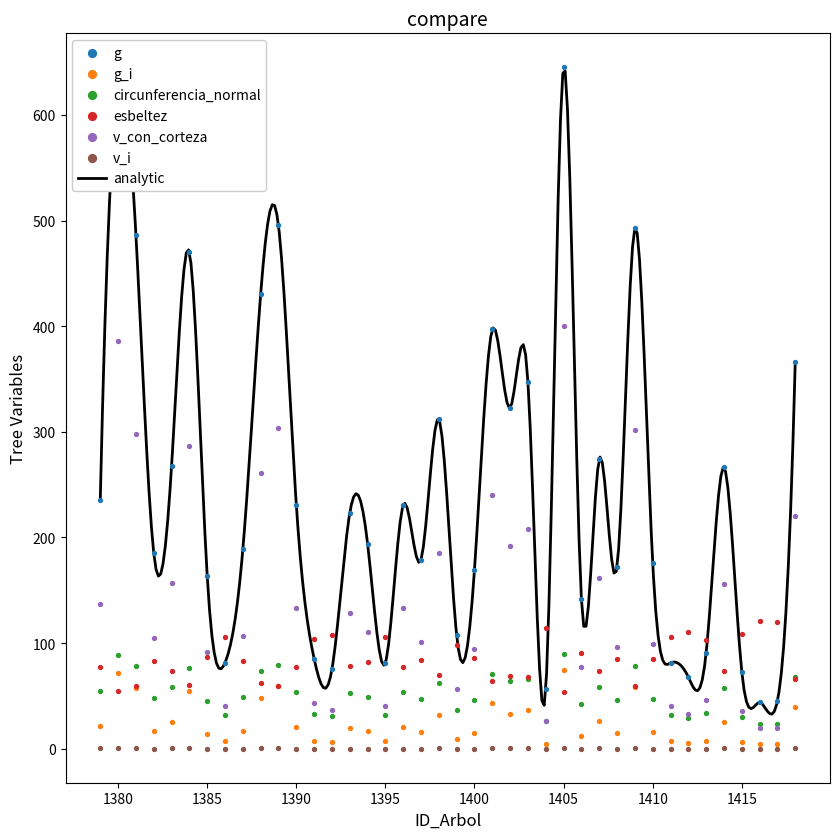

At how many categories does at least one series exceed 563?

2